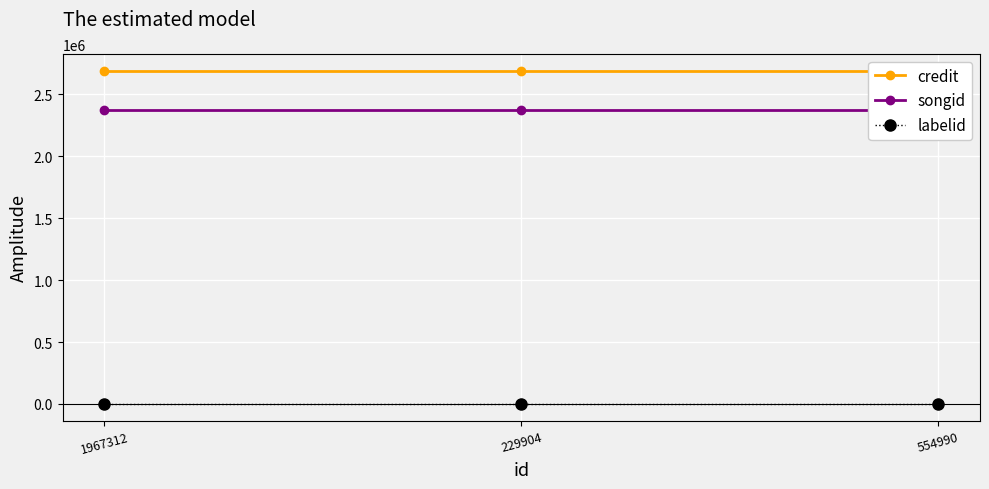

What is the label of the 2nd point from the left?

229904